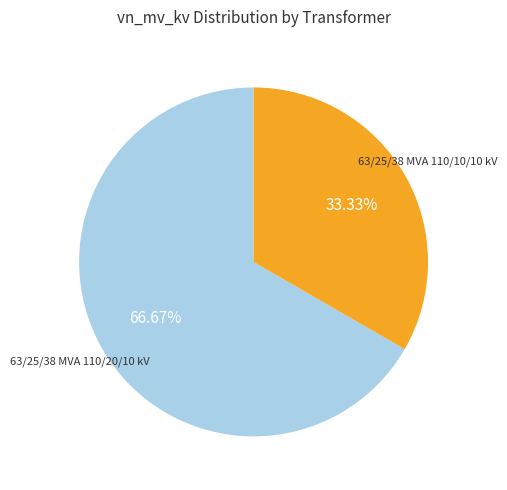

Is there a majority slice in this chart?

Yes